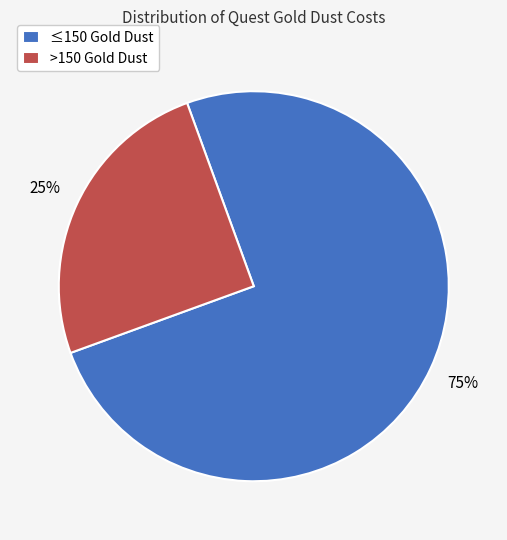

Combined, do >150 Gold Dust and ≤150 Gold Dust account for over 50%?

Yes